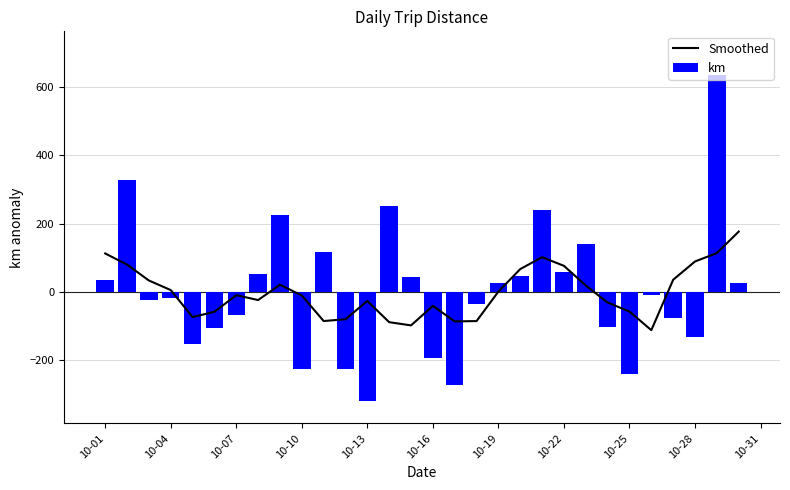

What is the average value of the Smoothed series?

-2.1